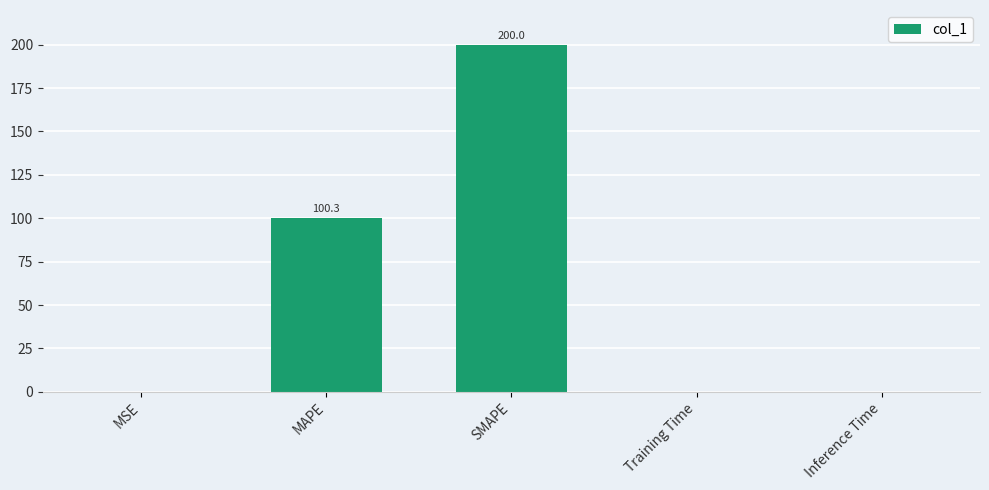

The chart shows a value of 100.3 at MAPE. True or false?

True